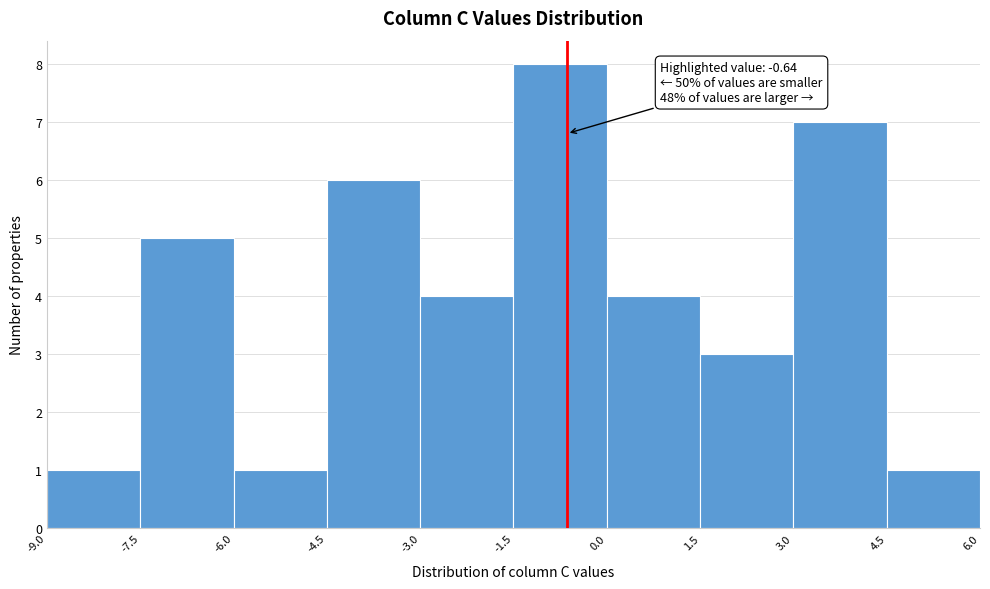

Over which range of the x-axis is the bar tallest?

-1.5 to 0.0